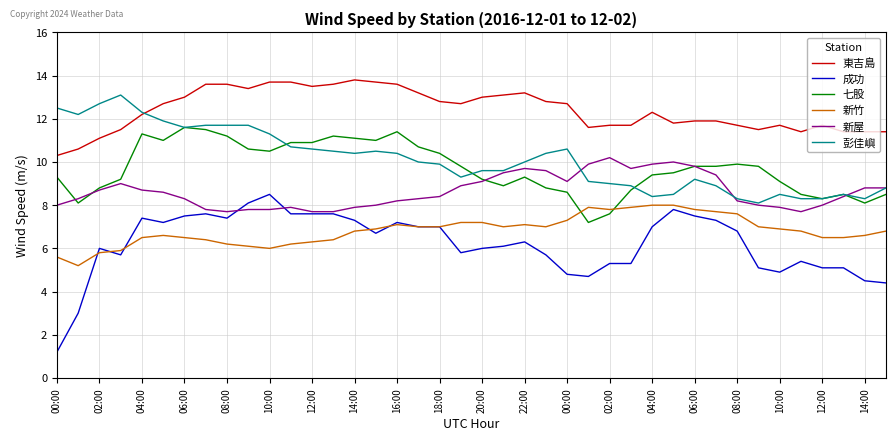

What is the maximum value shown in the chart?

13.8